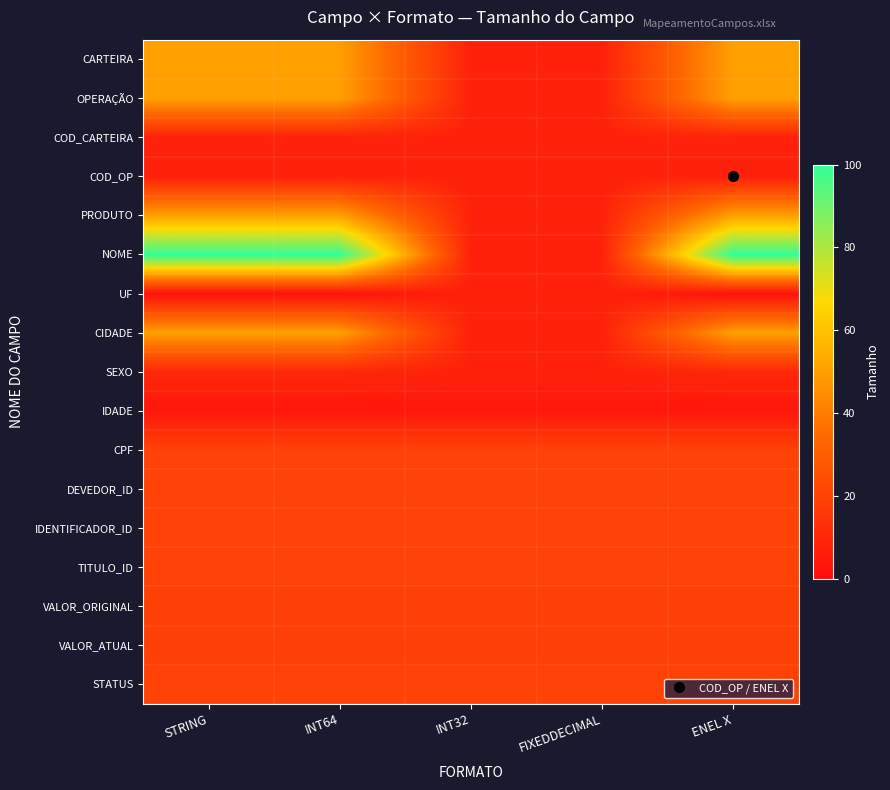

Count the number of data series in this chart.

17